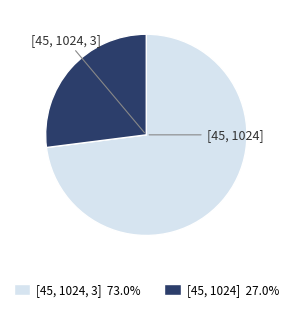

Which category accounts for the majority?

[45, 1024, 3]